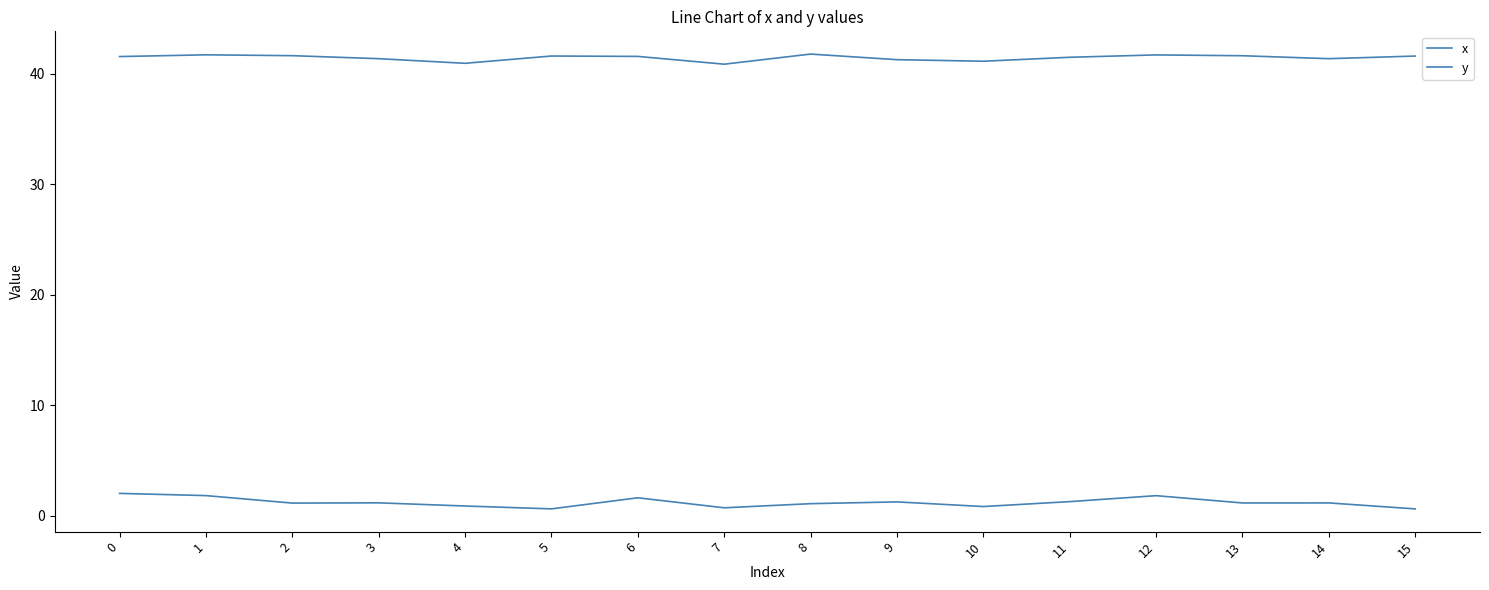

At which category does y reach its first local valley?

4